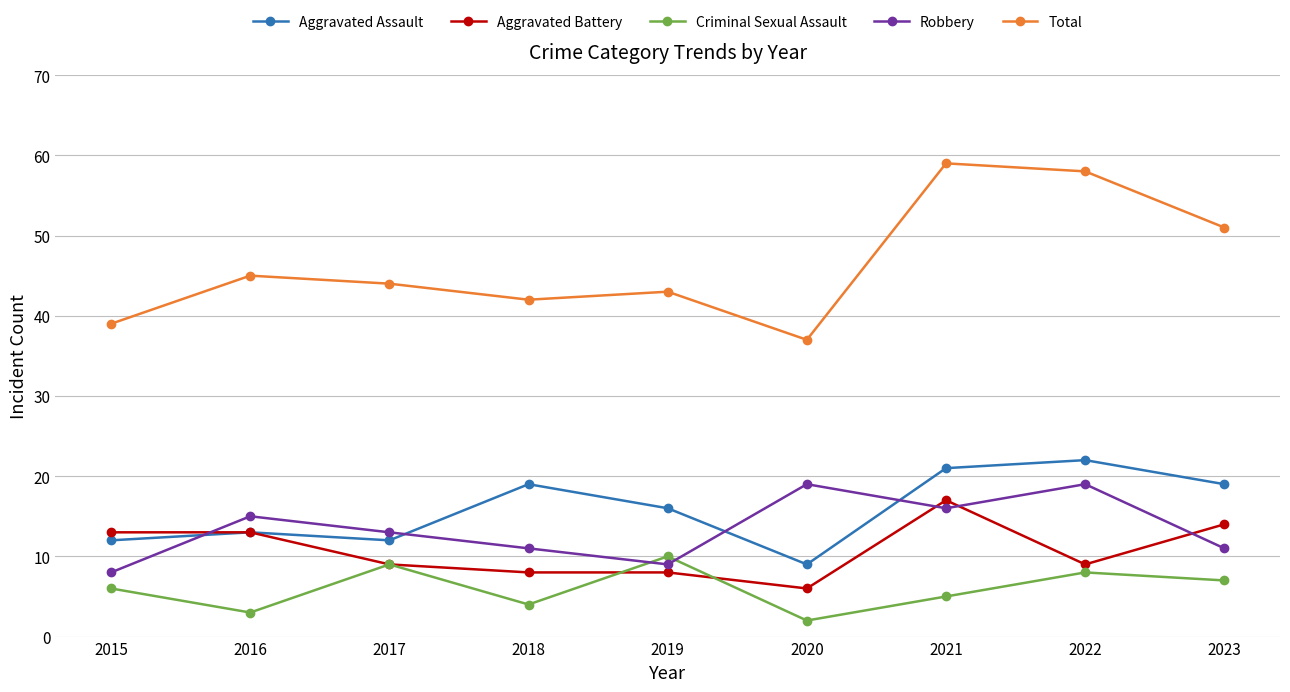

True or false: Total and Aggravated Battery intersect in this chart.

False